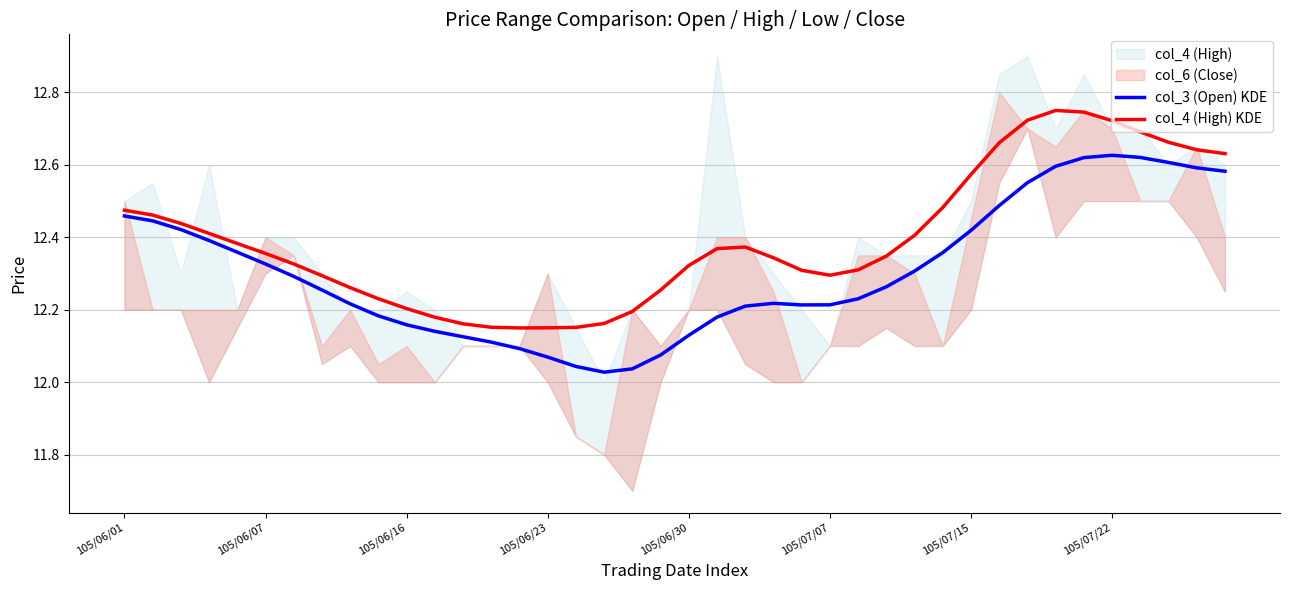

The value of col_3 (Open) KDE at 105/06/07 is 19.9. True or false?

False